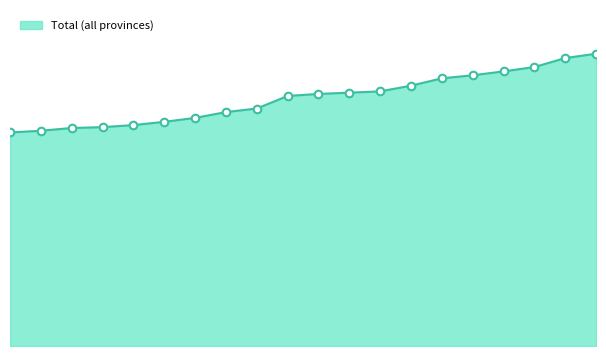

Does the chart have visible grid lines?

No